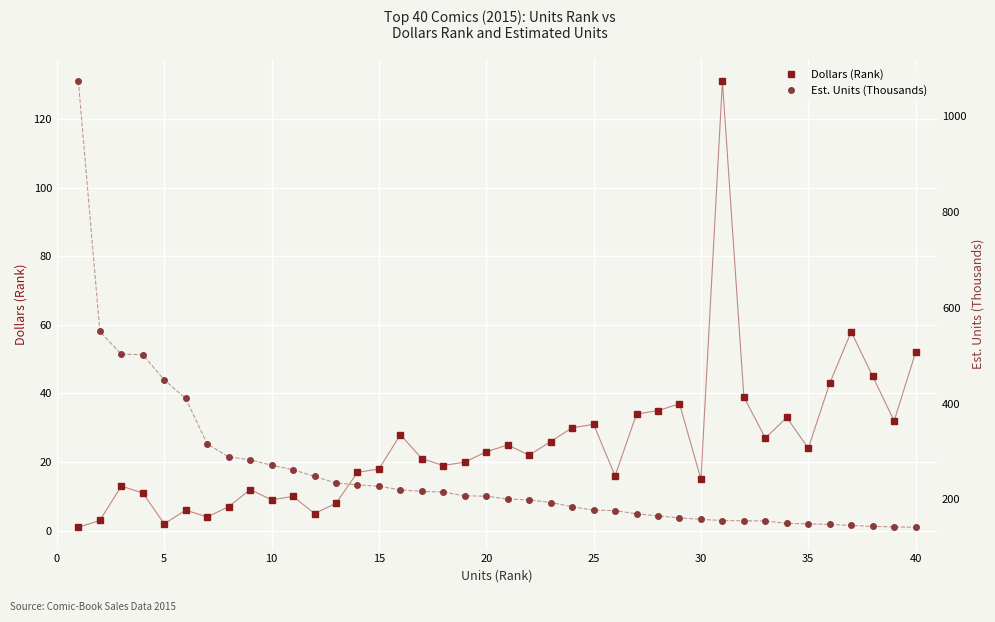

True or false: Dollars (Rank) and Est. Units (Thousands) cross at least once.

False